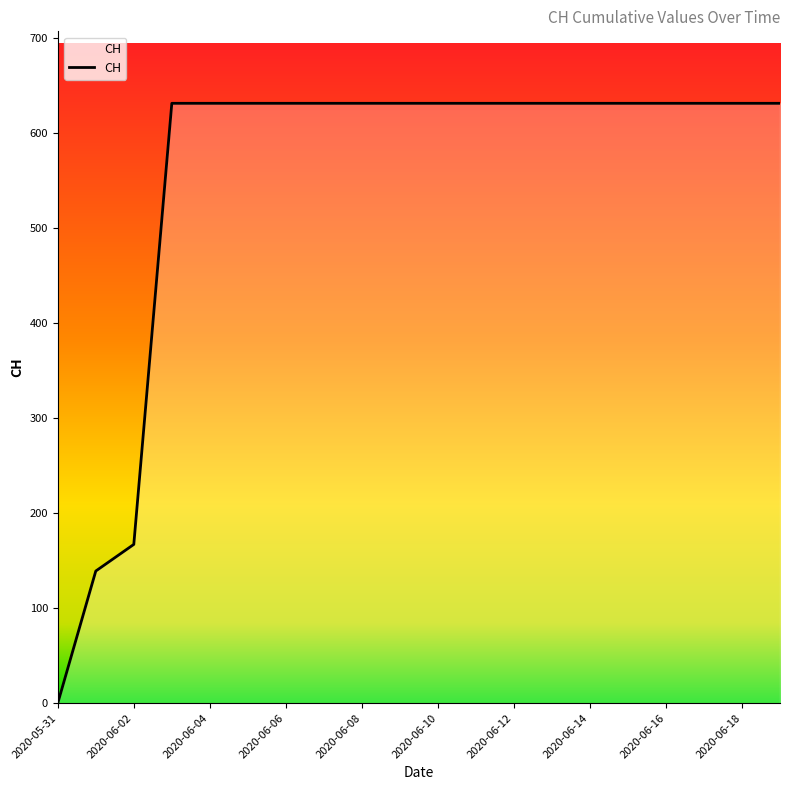

What is the greatest value displayed?

631